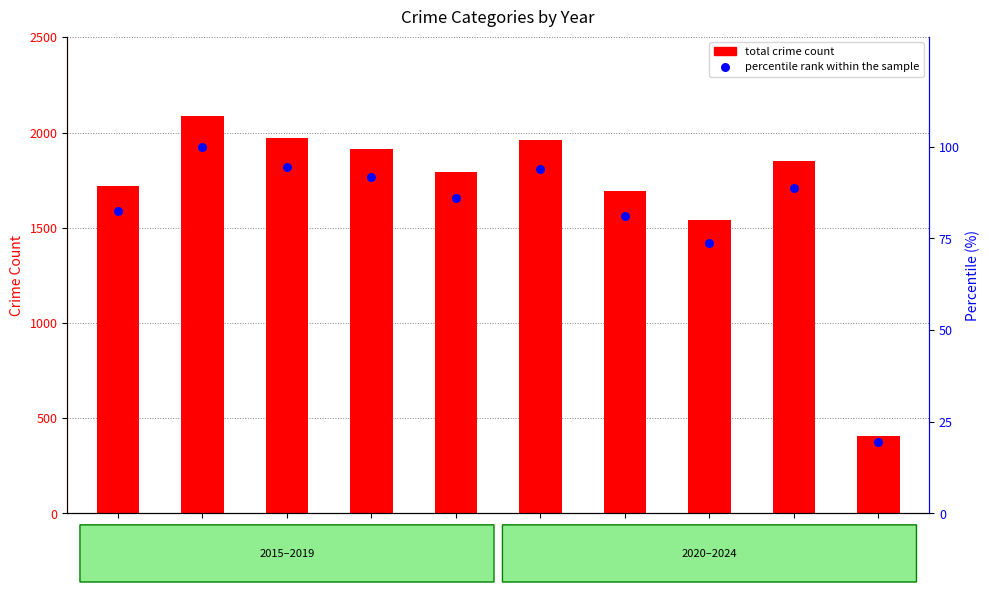

What is the total value across all series at 2021?

1776.3